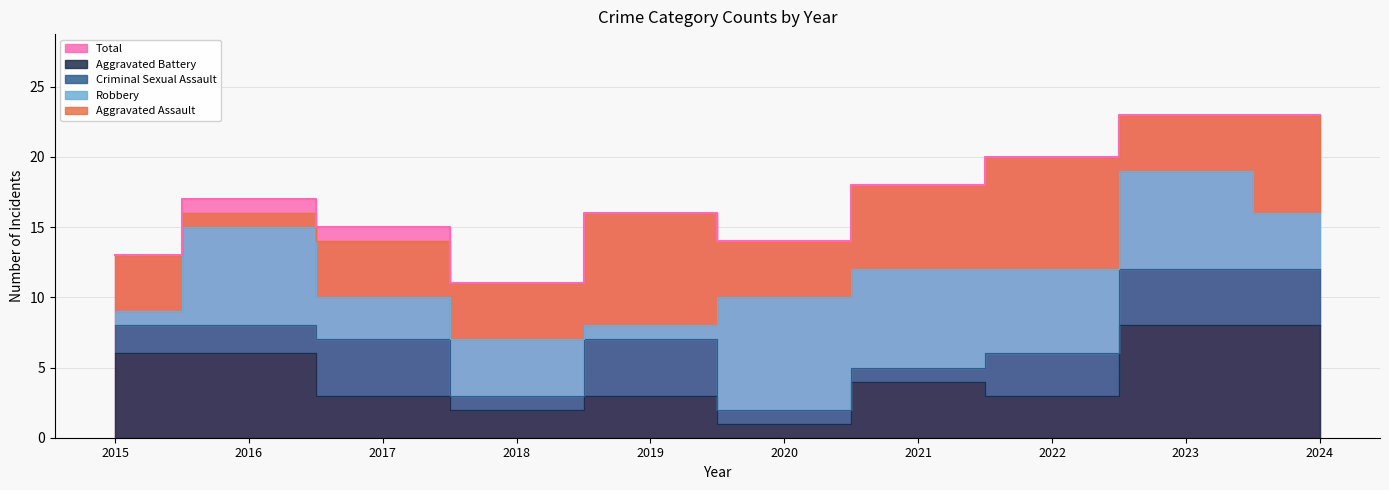

How many lines are shown in the chart?

5